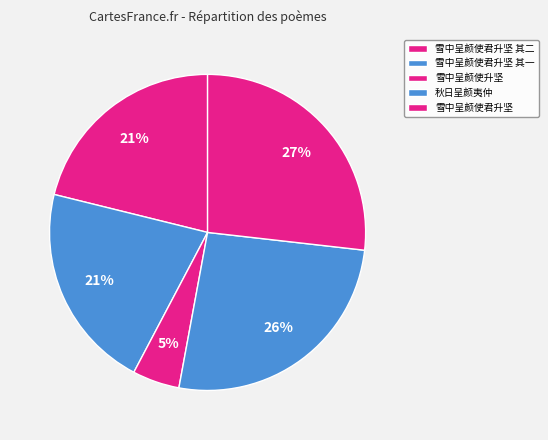

Approximately how many times larger is the value at 雪中呈颜使君升坚 其一 compared to 雪中呈颜使君升坚 其二?

1.0